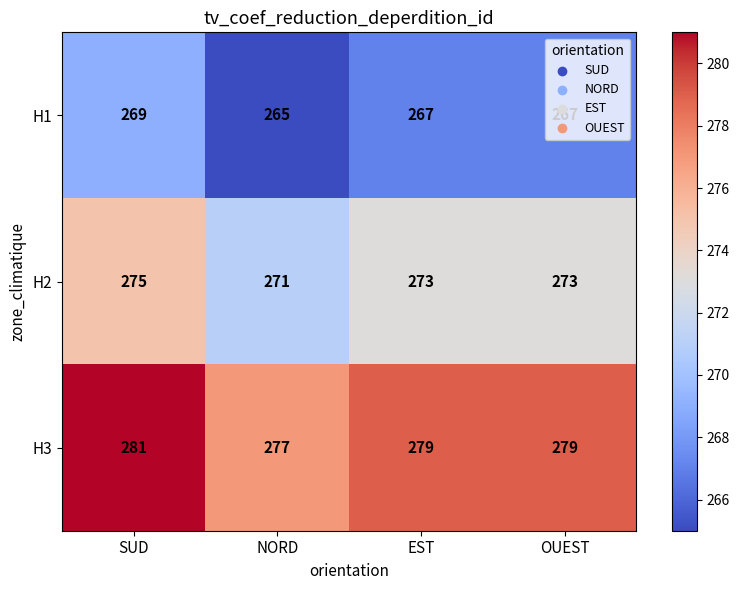

What is the difference between the highest and lowest values at EST?

12